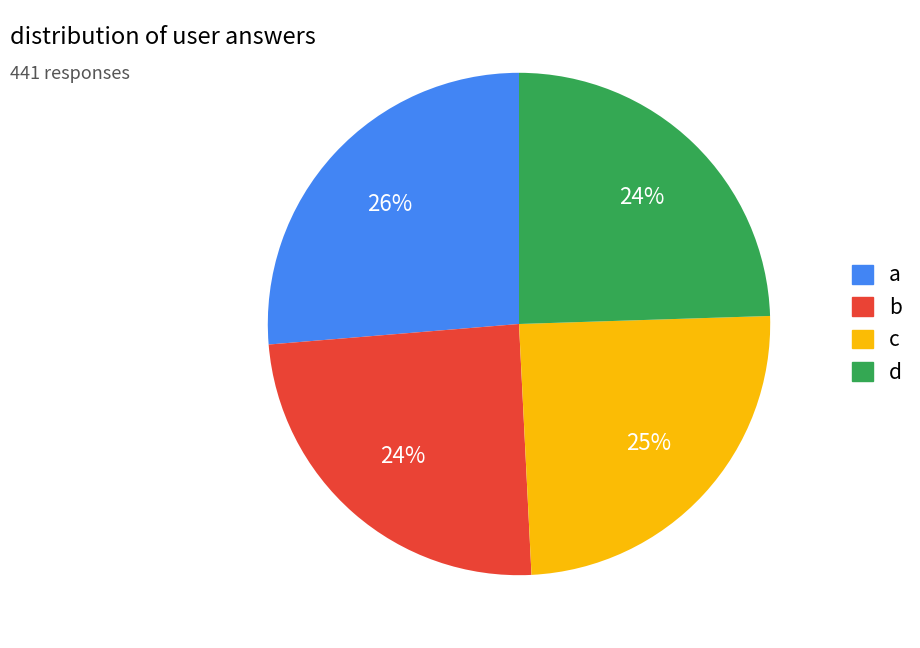

To the nearest percent, what is the average slice percentage?

25%